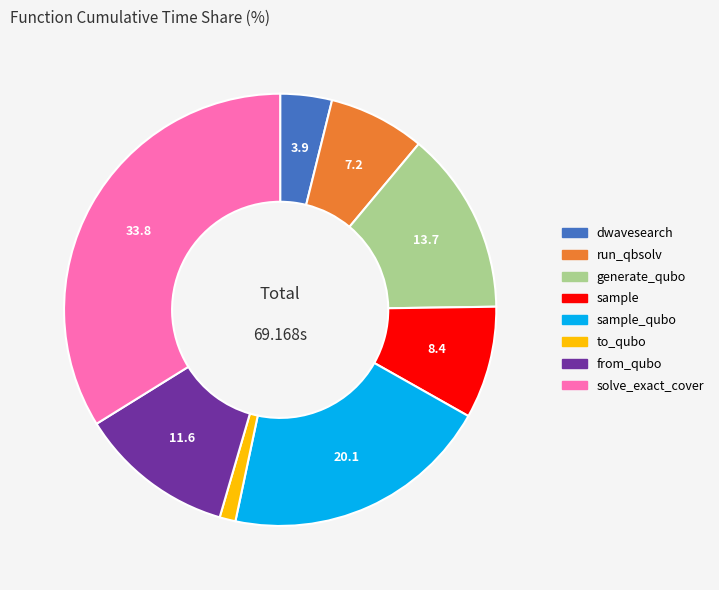

Does any single category account for the majority?

No